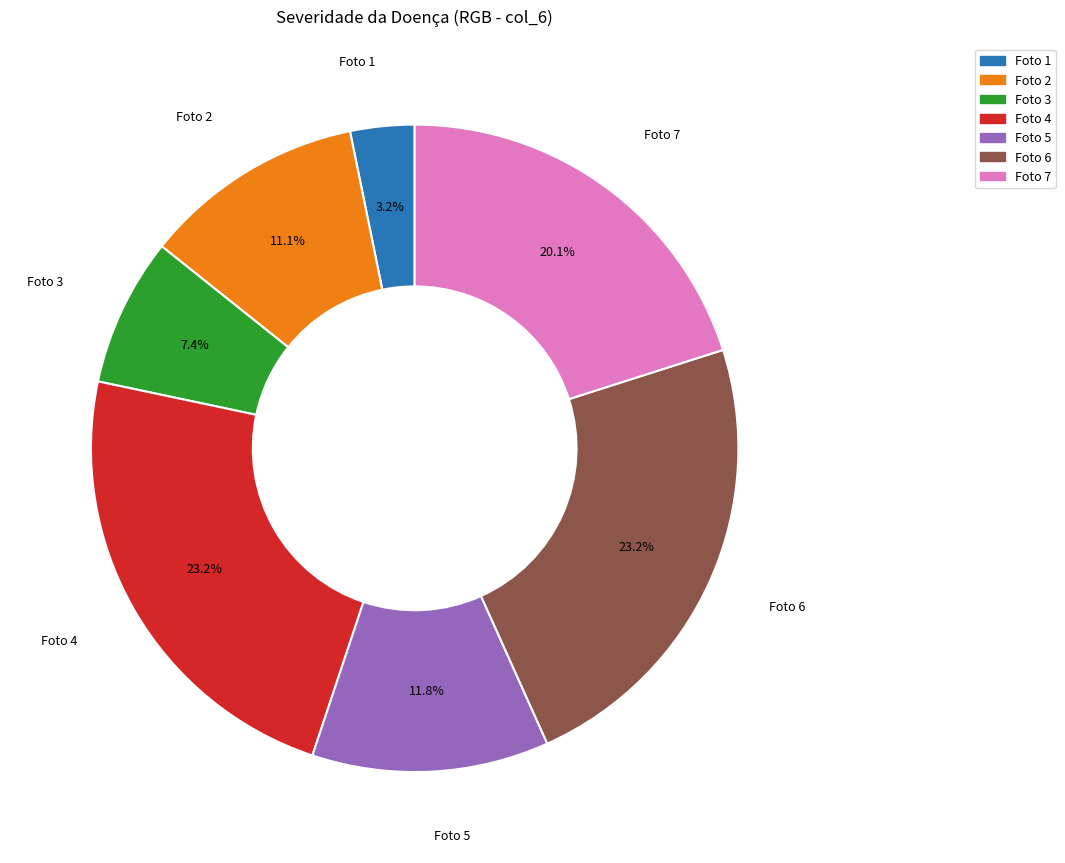

What is the total percentage of Foto 1 and Foto 3?

10.6%